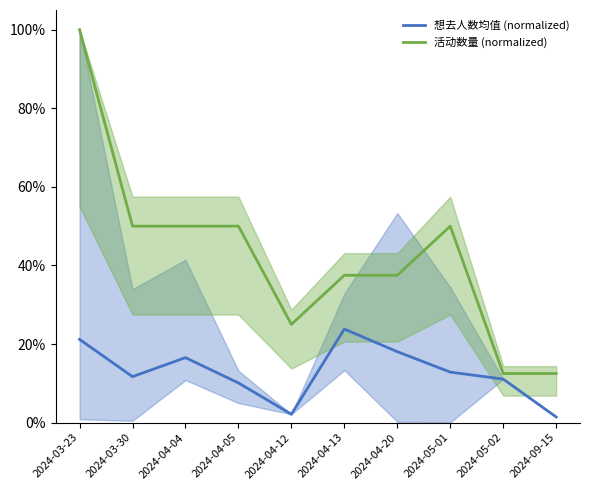

Read the 活动数量 (normalized) value at 2024-03-30.

50.0